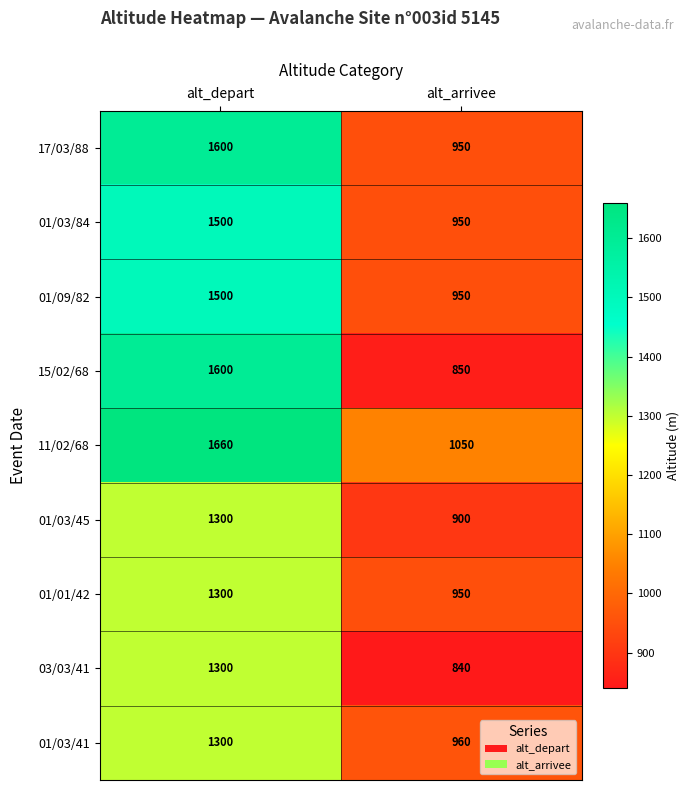

Reading left to right, what are all the values shown in this chart?

17/03/88: alt_depart=1600	alt_arrivee=950
01/03/84: alt_depart=1500	alt_arrivee=950
01/09/82: alt_depart=1500	alt_arrivee=950
15/02/68: alt_depart=1600	alt_arrivee=850
11/02/68: alt_depart=1660	alt_arrivee=1050
01/03/45: alt_depart=1300	alt_arrivee=900
01/01/42: alt_depart=1300	alt_arrivee=950
03/03/41: alt_depart=1300	alt_arrivee=840
01/03/41: alt_depart=1300	alt_arrivee=960